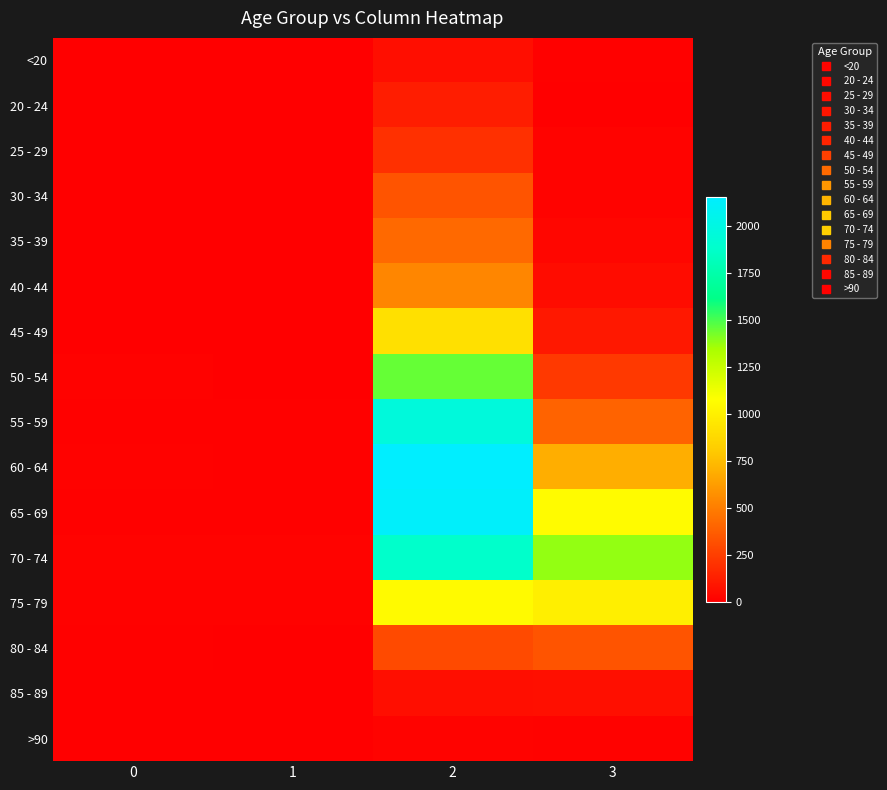

Reading right to left, transcribe all the data shown in this chart.

<20: 3=7	2=62	1=1	0=0
20 - 24: 3=2	2=121	1=0	0=1
25 - 29: 3=13	2=196	1=0	0=0
30 - 34: 3=14	2=333	1=2	0=0
35 - 39: 3=26	2=420	1=1	0=2
40 - 44: 3=53	2=530	1=1	0=0
45 - 49: 3=97	2=915	1=1	0=2
50 - 54: 3=227	2=1450	1=3	0=9
55 - 59: 3=392	2=1965	1=6	0=8
60 - 64: 3=689	2=2151	1=8	0=11
65 - 69: 3=1057	2=2130	1=6	0=6
70 - 74: 3=1381	2=1882	1=14	0=13
75 - 79: 3=993	2=1053	1=12	0=10
80 - 84: 3=333	2=296	1=4	0=7
85 - 89: 3=64	2=62	1=1	0=3
>90: 3=9	2=15	1=0	0=0